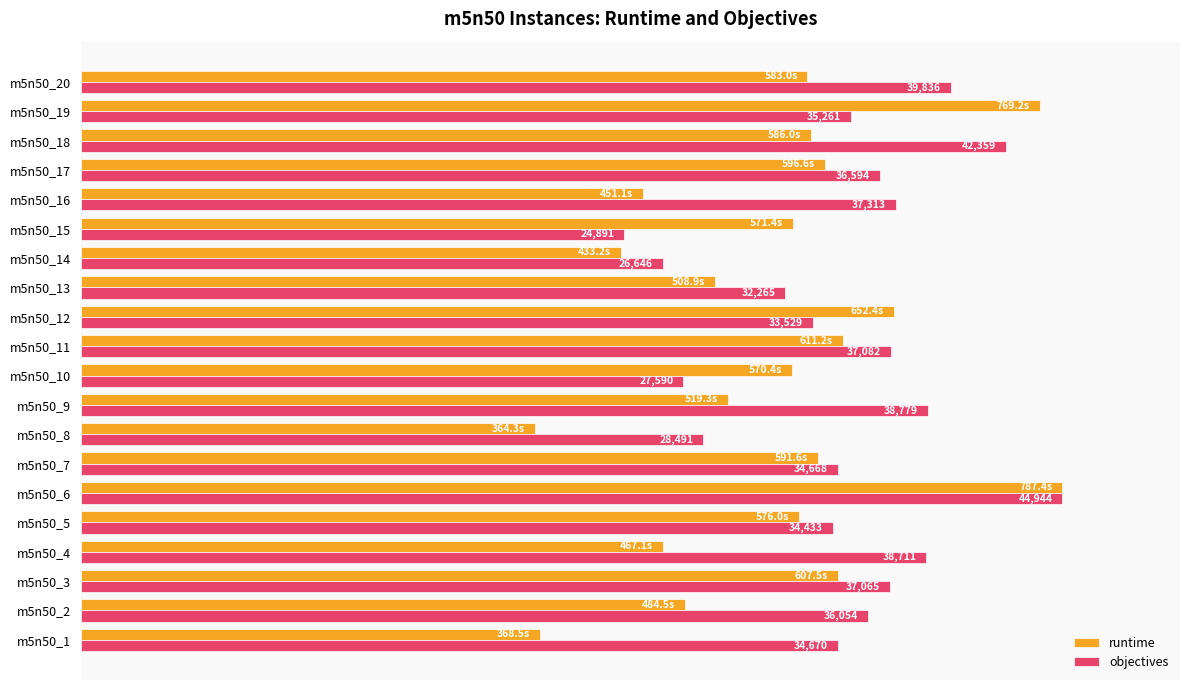

What are all the series names shown in the legend?

runtime, objectives